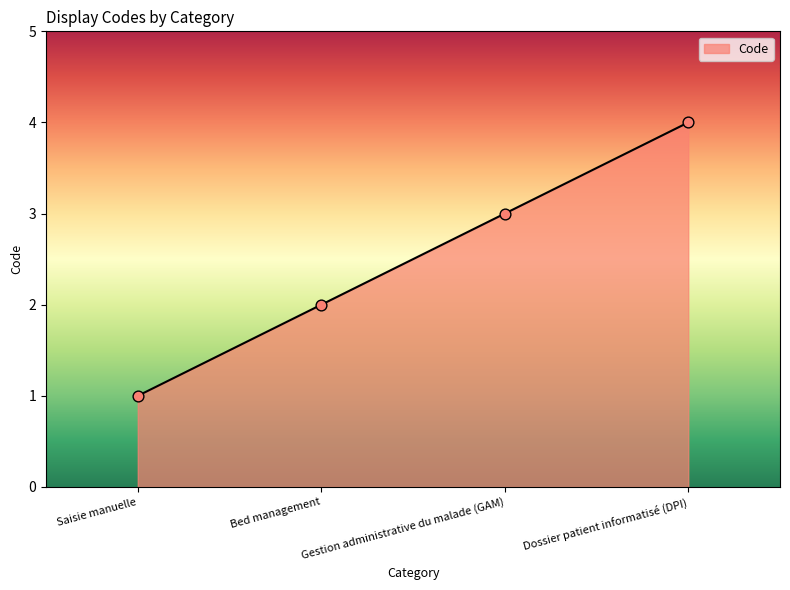

Which has a higher value, Gestion administrative du malade (GAM) or Dossier patient informatisé (DPI)?

Dossier patient informatisé (DPI)